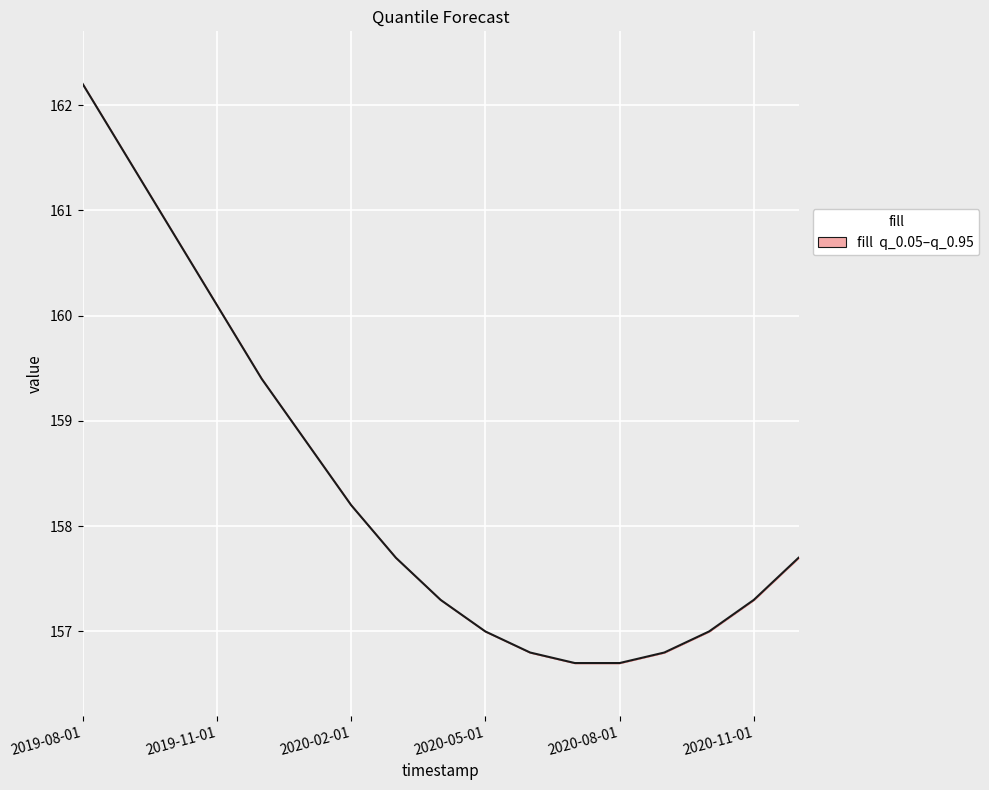

How many values exceed 157?

11